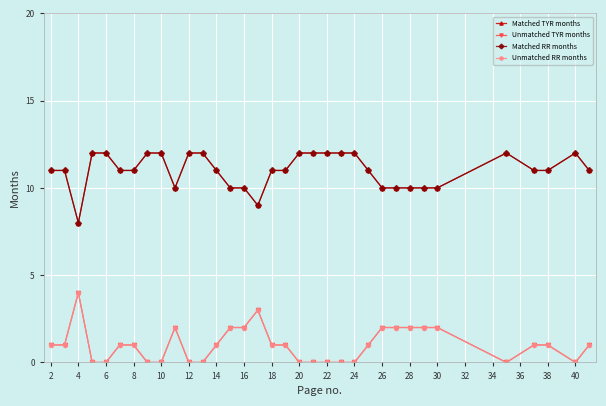

Does the chart have visible grid lines?

Yes